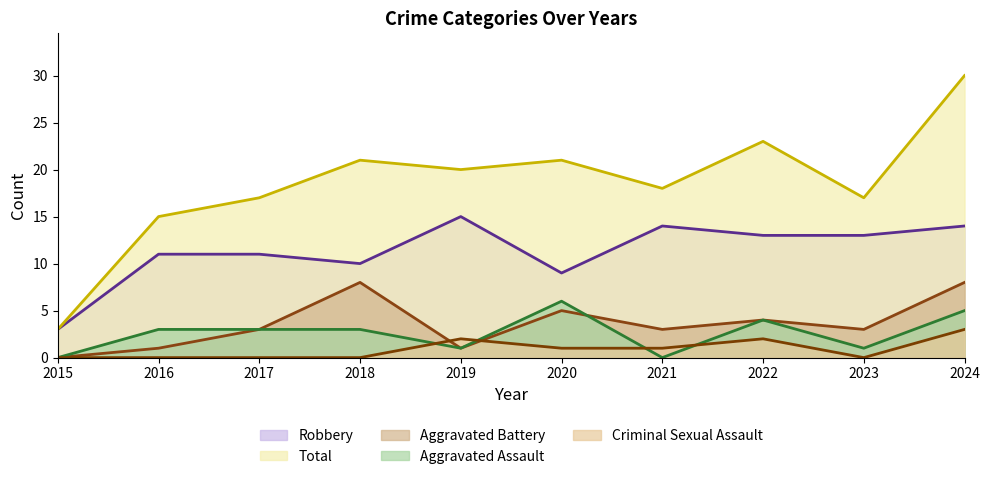

Reading right to left, transcribe all the data shown in this chart.

Aggravated Assault: 2024=5	2023=1	2022=4	2021=0	2020=6	2019=1	2018=3	2017=3	2016=3	2015=0
Aggravated Battery: 2024=8	2023=3	2022=4	2021=3	2020=5	2019=1	2018=8	2017=3	2016=1	2015=0
Criminal Sexual Assault: 2024=3	2023=0	2022=2	2021=1	2020=1	2019=2	2018=0	2017=0	2016=0	2015=0
Robbery: 2024=14	2023=13	2022=13	2021=14	2020=9	2019=15	2018=10	2017=11	2016=11	2015=3
Total: 2024=30	2023=17	2022=23	2021=18	2020=21	2019=20	2018=21	2017=17	2016=15	2015=3